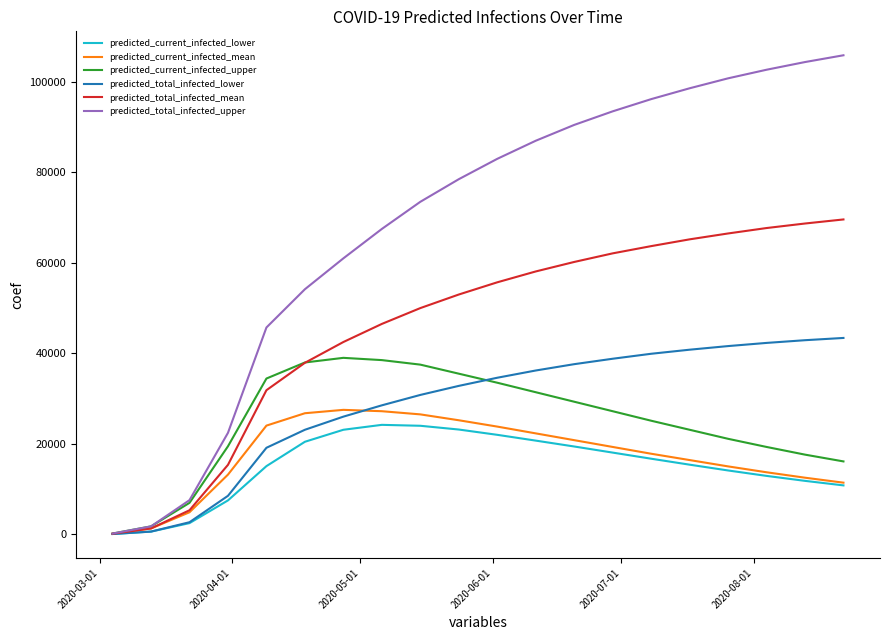

What is the maximum value shown in the chart?

105900